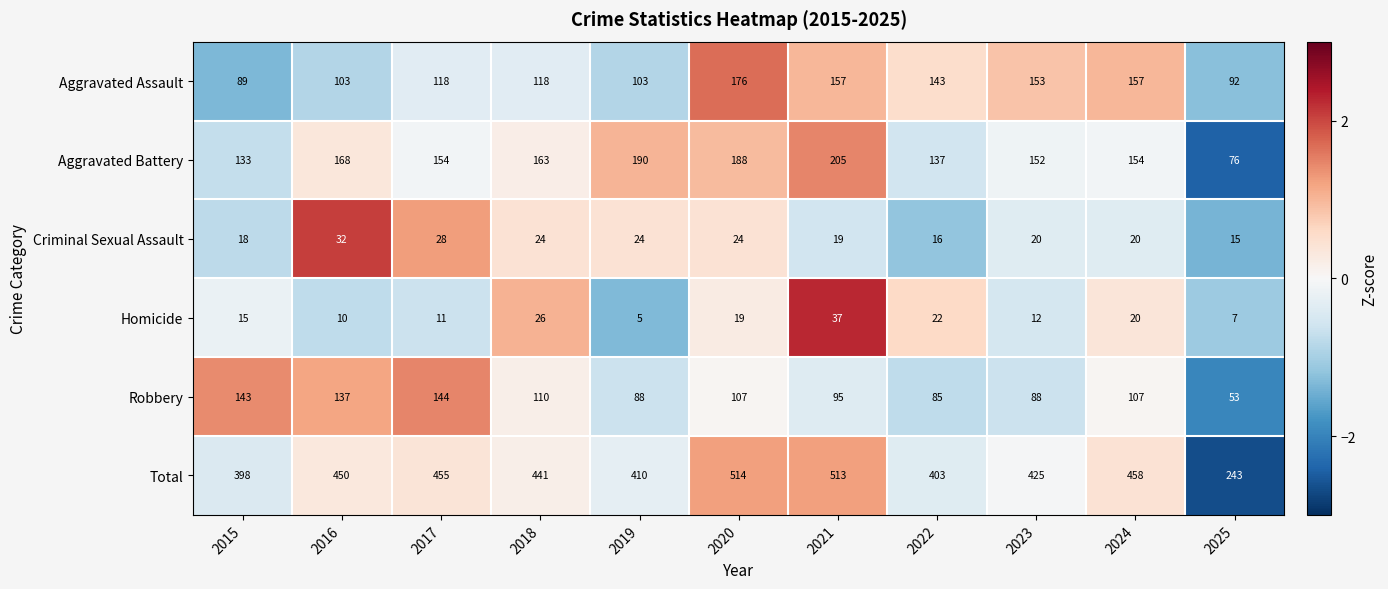

At 2015, list the series in order from largest to smallest.

Total, Robbery, Aggravated Battery, Aggravated Assault, Criminal Sexual Assault, Homicide